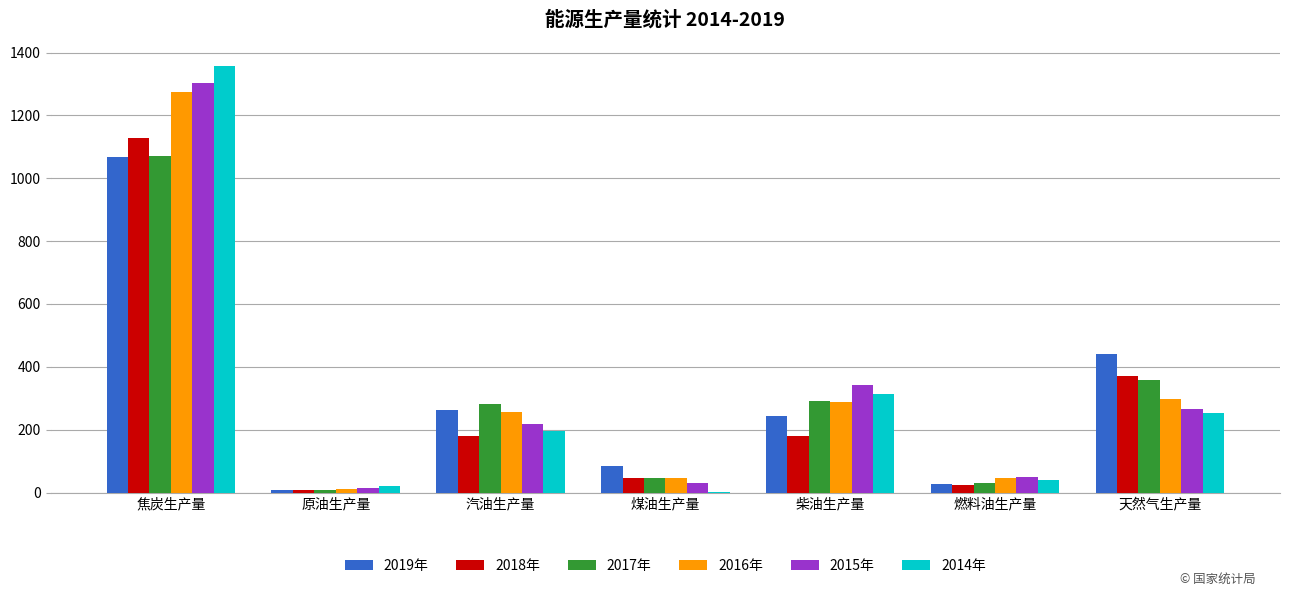

How many groups of bars are there?

7